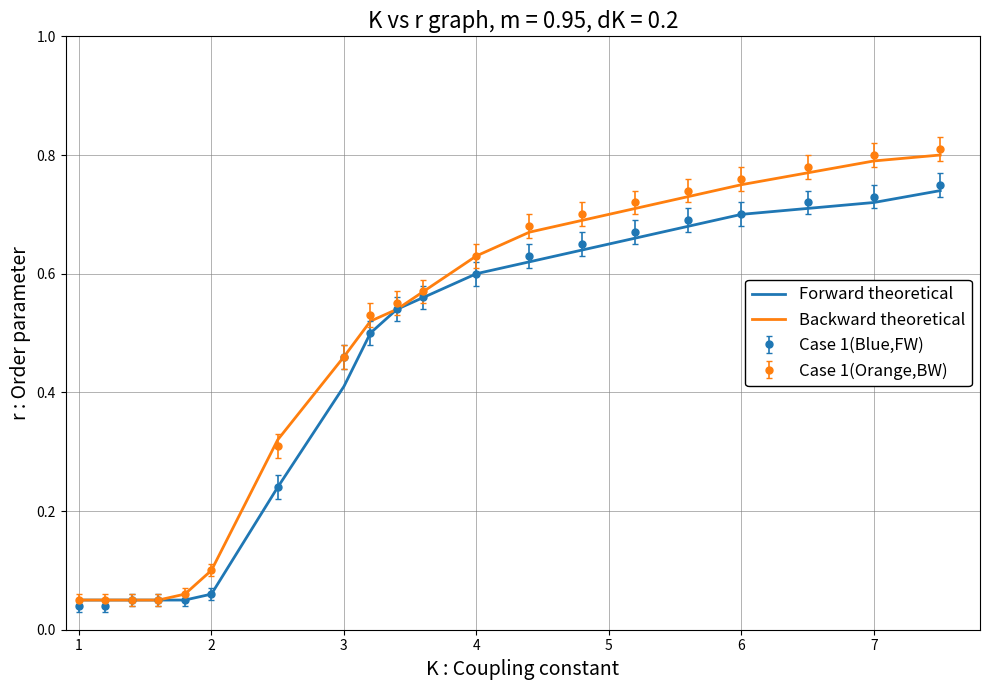

Which series has the widest spread of values?

Case 1(Orange,BW)